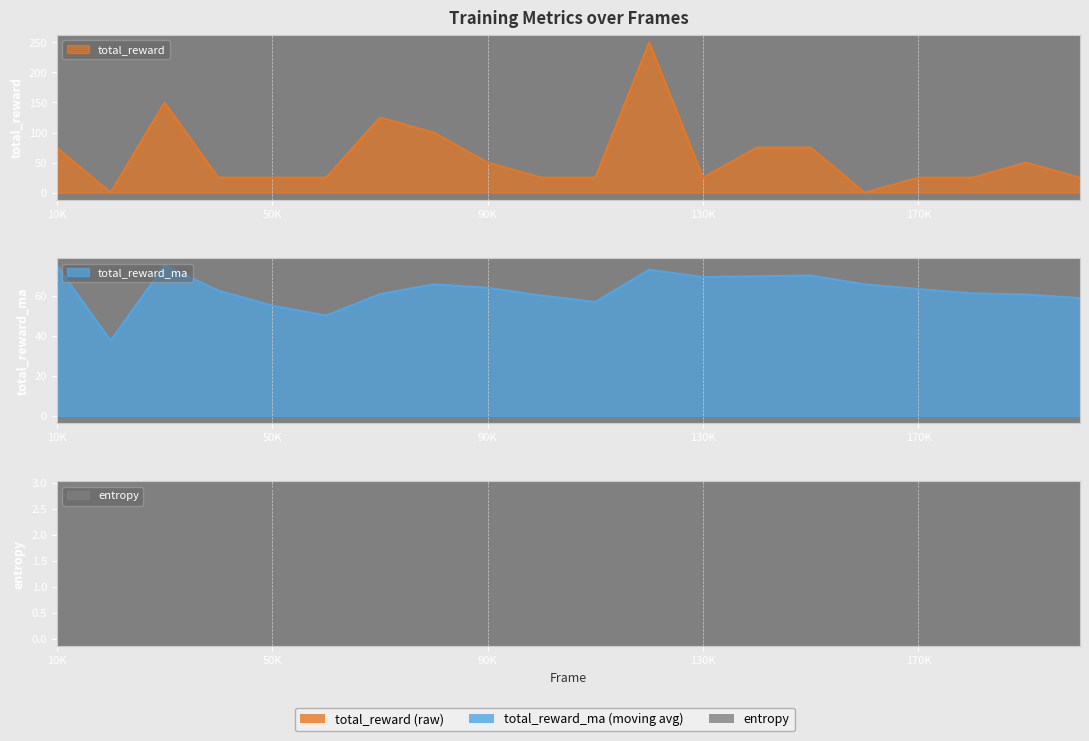

How many intersections are there between total_reward and total_reward_ma?

8